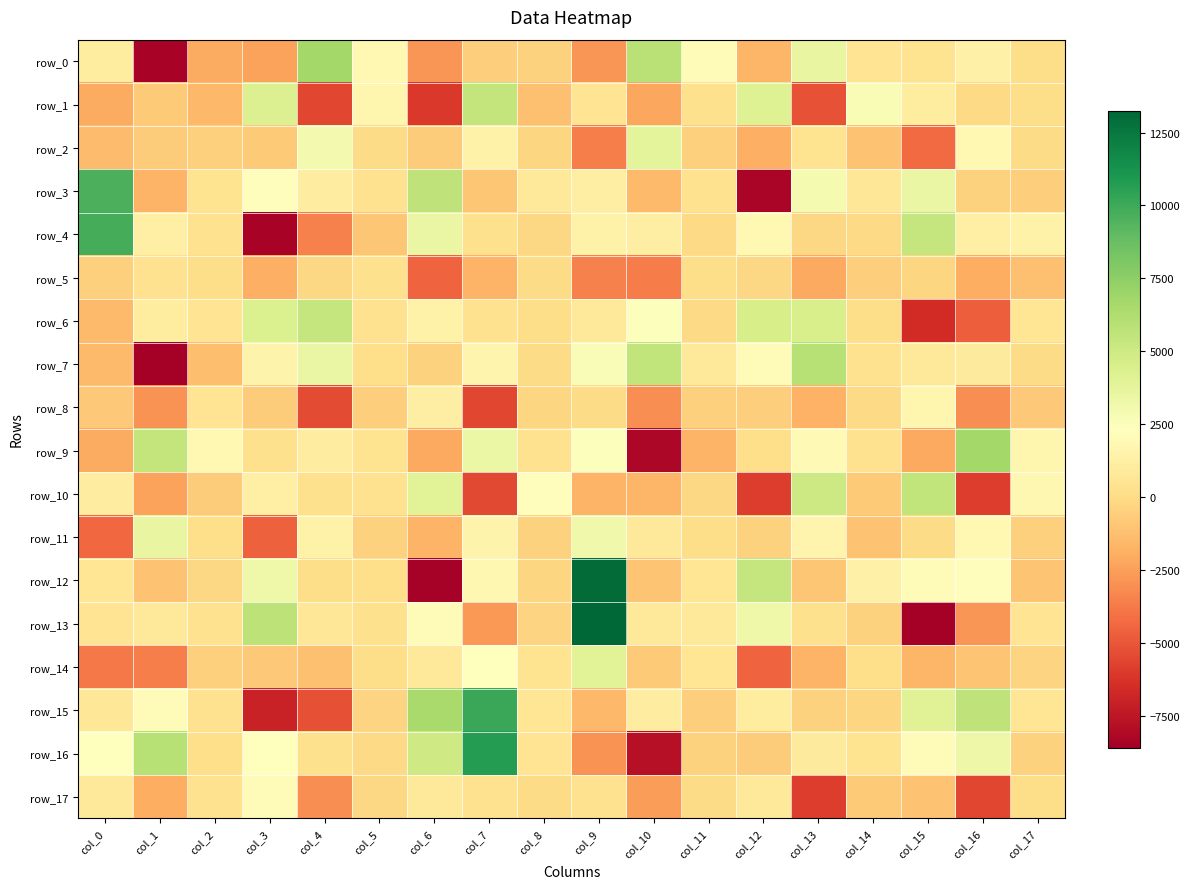

What is the total value across all series at col_0?

8791.1